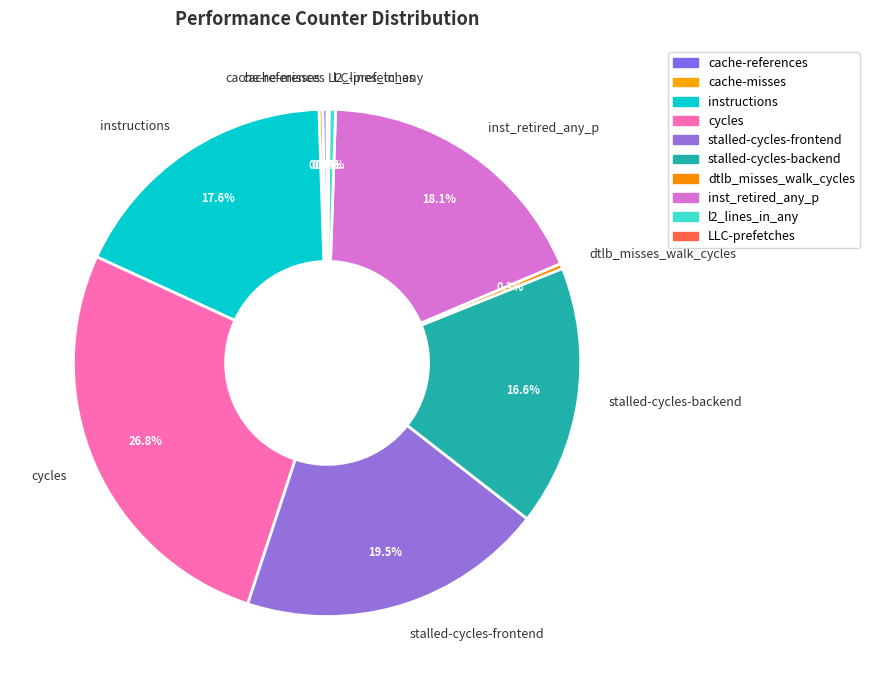

Does any single category account for the majority?

No